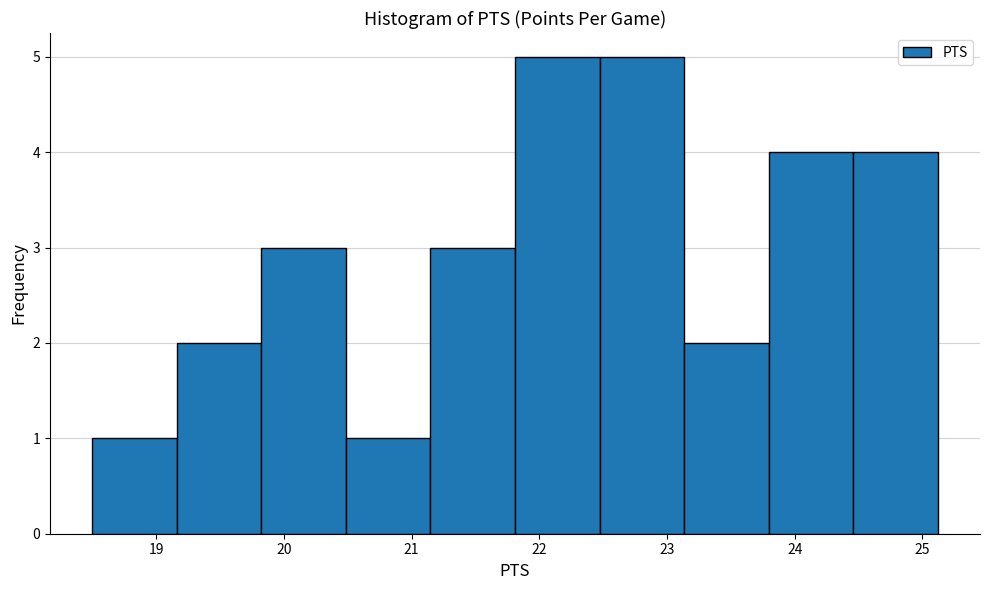

Reading left to right, transcribe this chart: for each bar, give the range it covers on the x-axis and its height. Neither the bar edges nor the heights are printed on the chart, so give them approximately, as read against the axes.

18.5 to 19.2: 1
19.2 to 19.8: 2
19.8 to 20.5: 3
20.5 to 21.1: 1
21.1 to 21.8: 3
21.8 to 22.5: 5
22.5 to 23.1: 5
23.1 to 23.8: 2
23.8 to 24.5: 4
24.5 to 25.1: 4